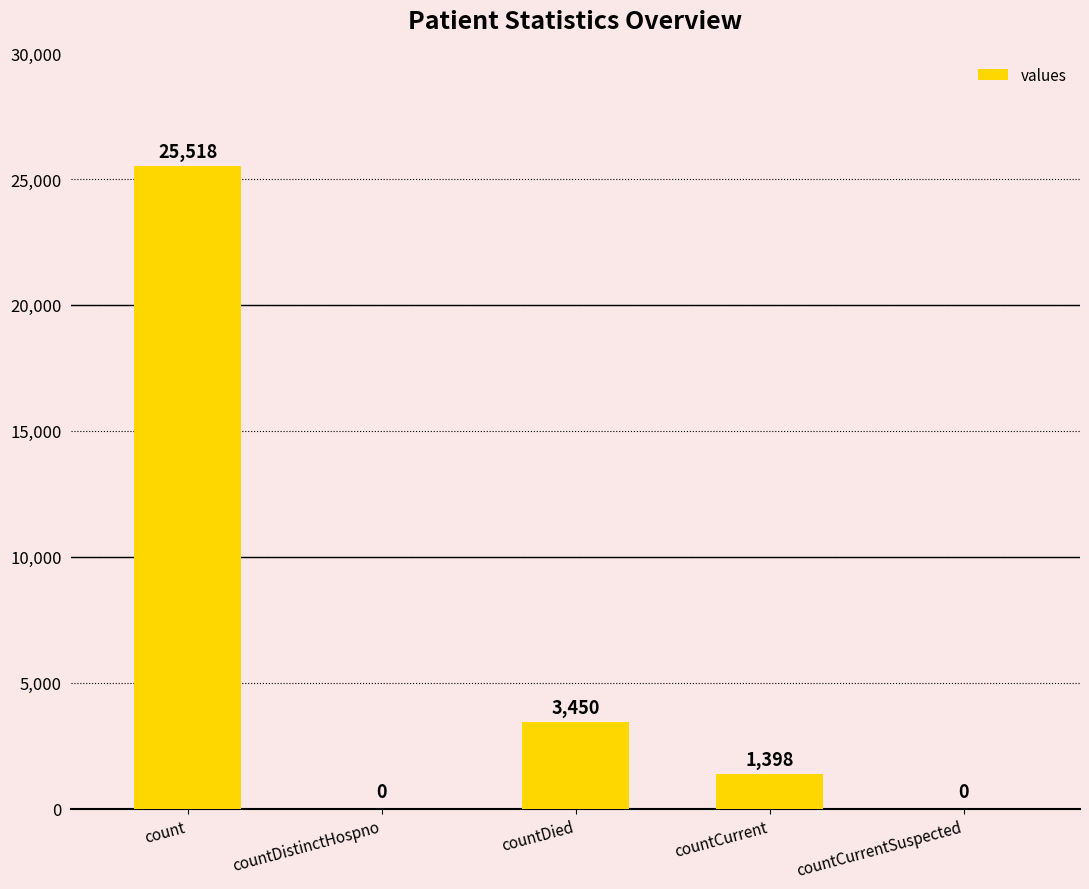

What is the change in value from count to countDied?

-22068